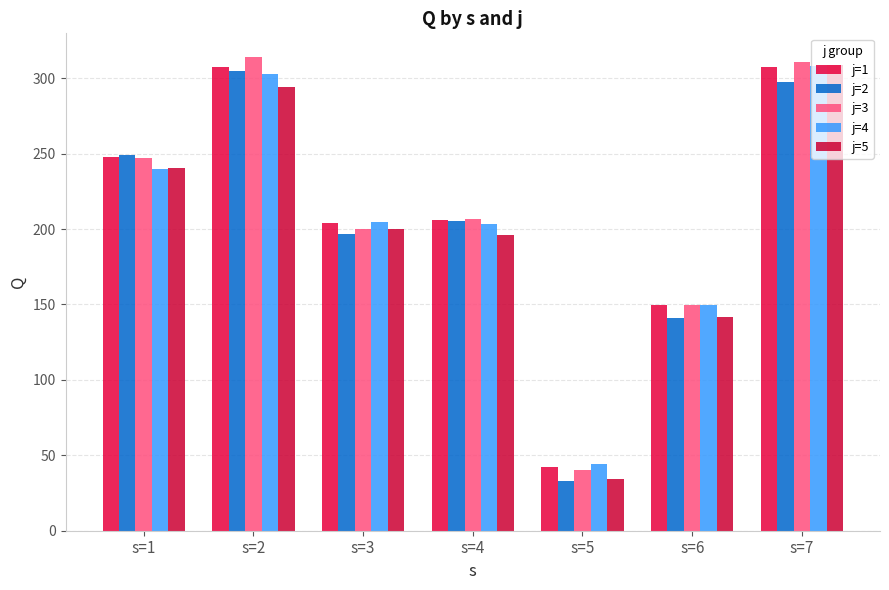

Reading left to right, transcribe all the data shown in this chart.

j=1: 247.4	307.5	203.8	205.8	42.5	149.6	307.6
j=2: 248.8	305.0	196.7	205.4	33.2	141.0	297.1
j=3: 247.4	314.0	200.3	206.3	40.3	149.8	310.6
j=4: 239.5	302.5	204.6	203.4	44.4	149.3	308.2
j=5: 240.6	294.0	199.7	196.1	34.5	141.9	308.6